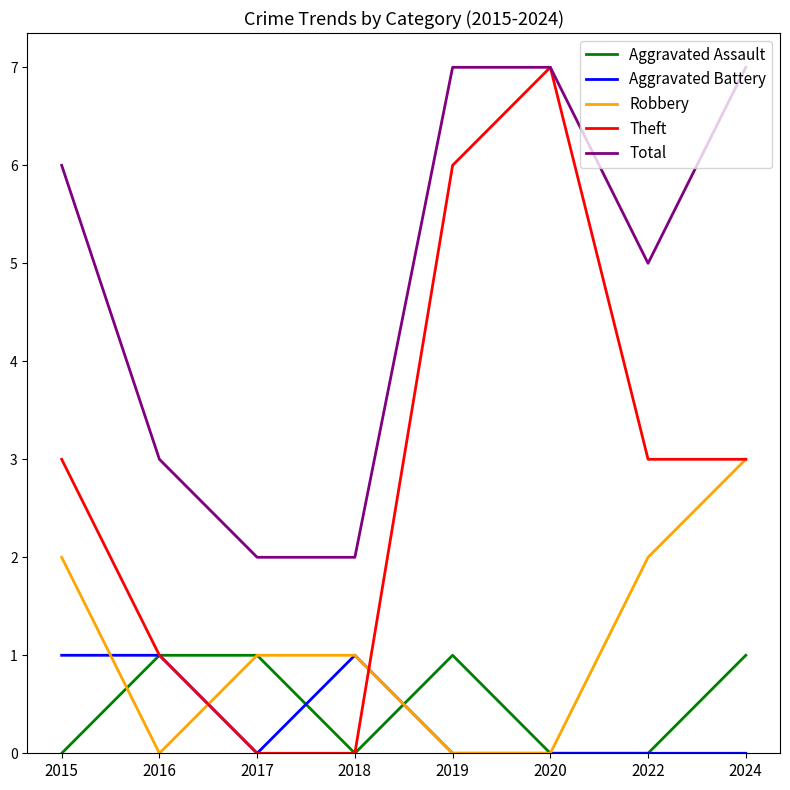

Where is the first local minimum for Robbery?

2016